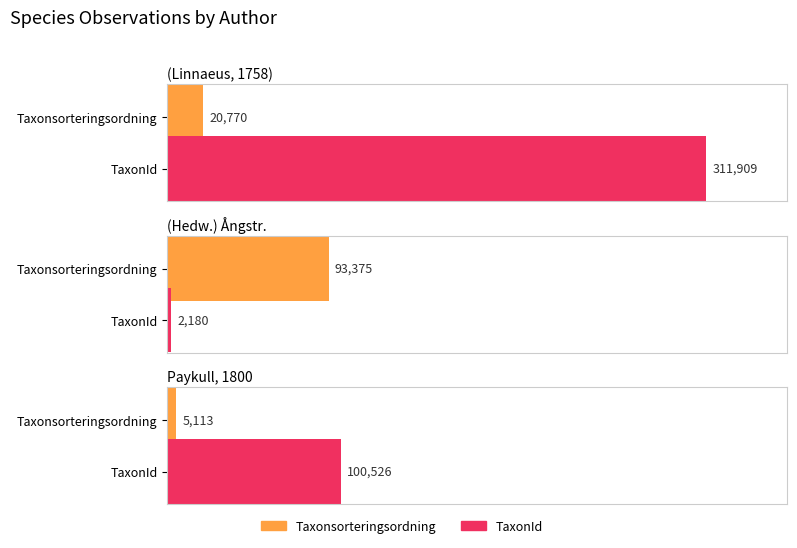

Rank the series by their maximum value, from highest to lowest.

TaxonId, Taxonsorteringsordning